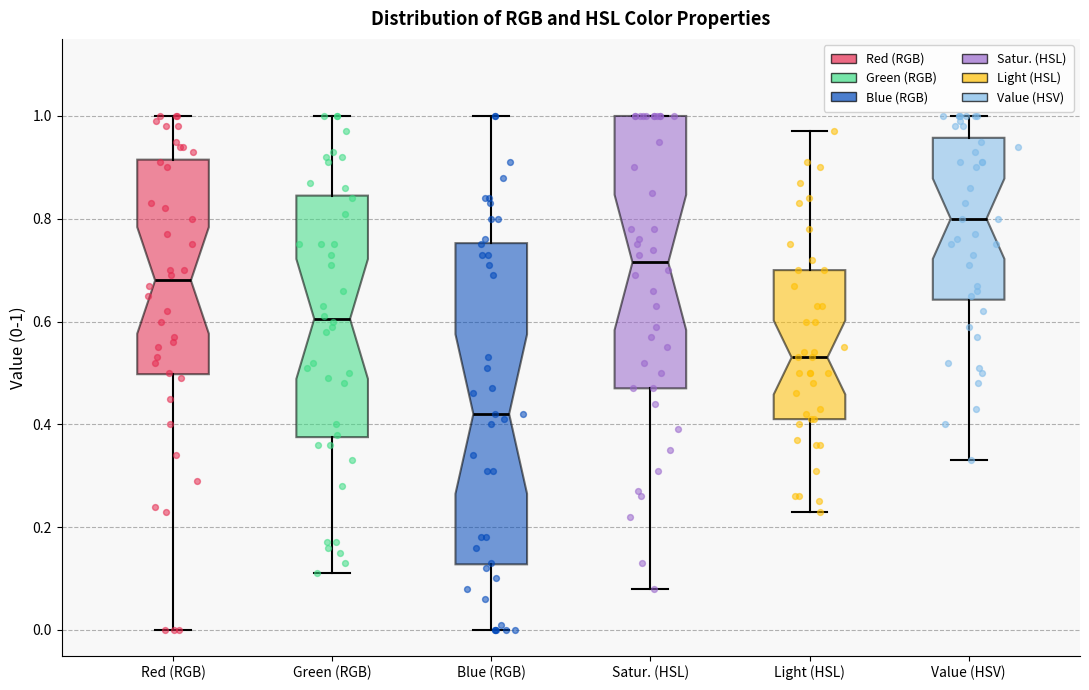

Comparing the boxes themselves (not the whiskers), which one is the tallest?

Blue (RGB)